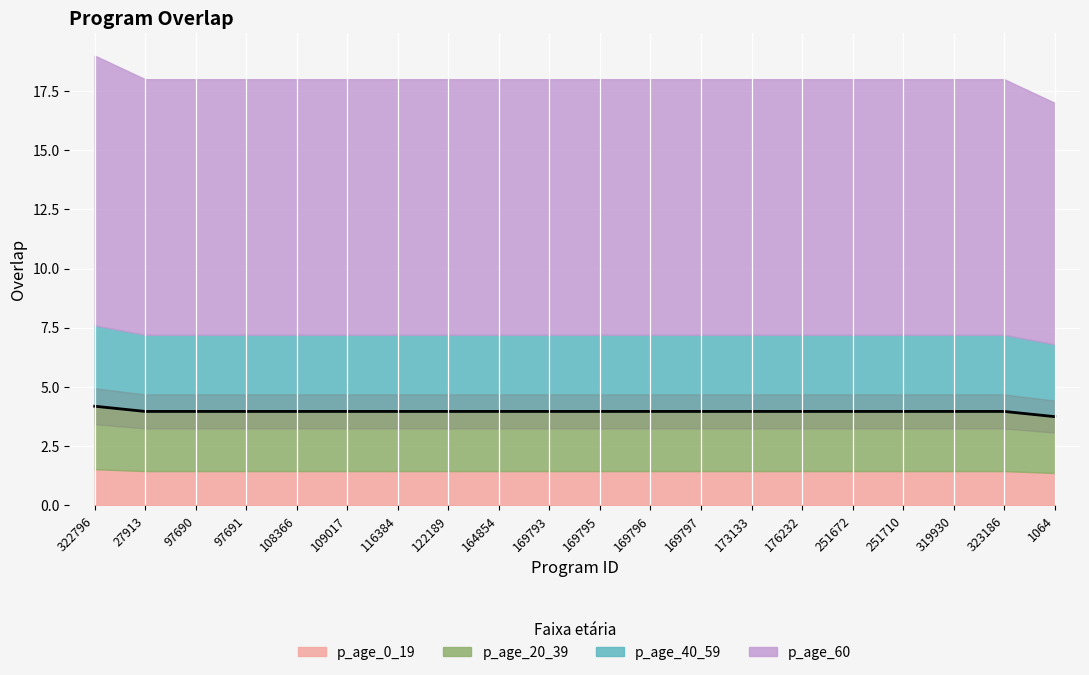

What position from the left is 1064?

20